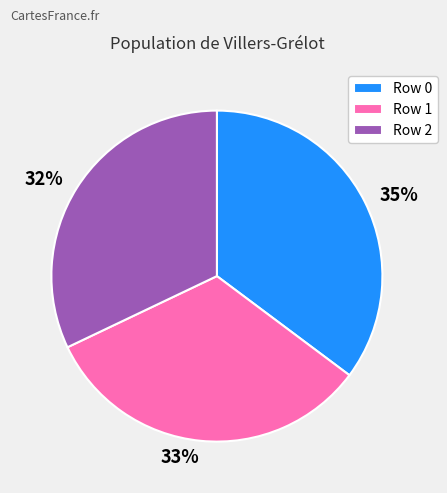

Is it true that Row 0 is 35% of the pie?

True